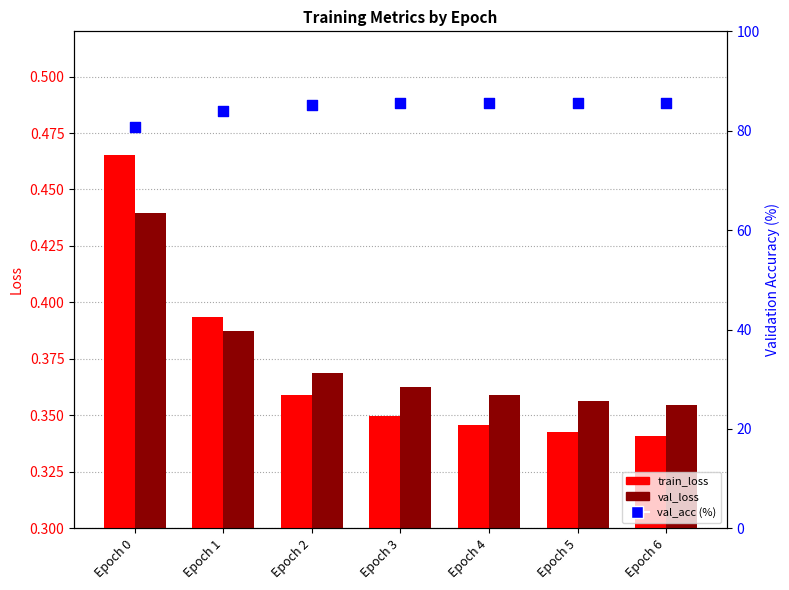

Is the value of val_acc (%) at Epoch 2 greater than the value of train_loss at Epoch 6?

Yes